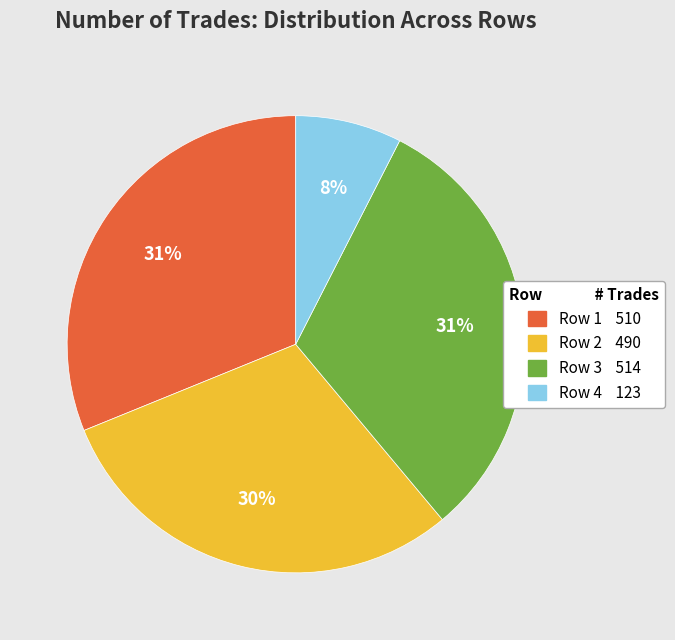

Does any single category account for the majority?

No